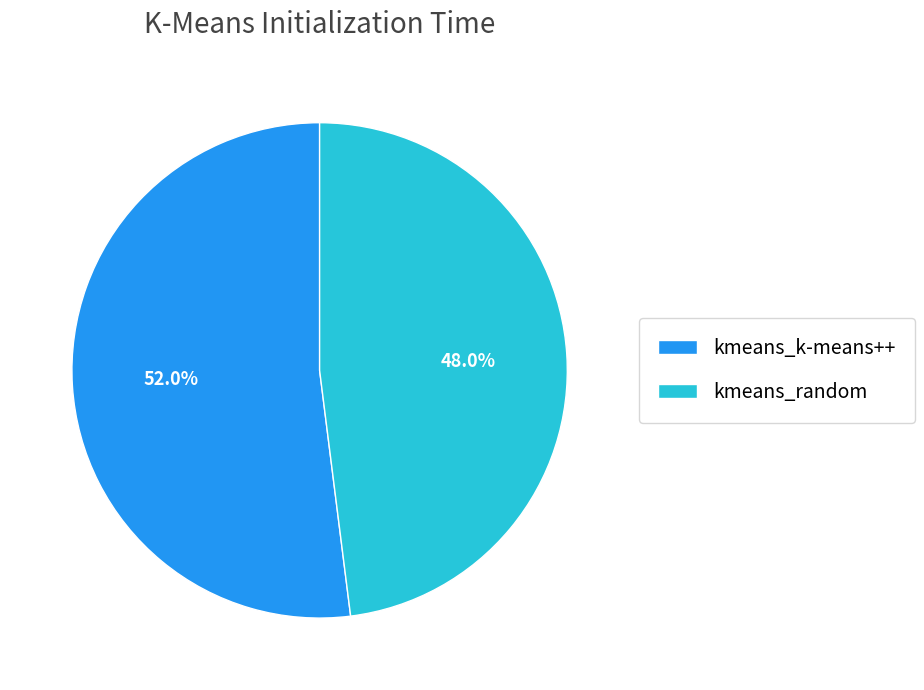

Rank the categories by value from highest to lowest.

kmeans_k-means++, kmeans_random